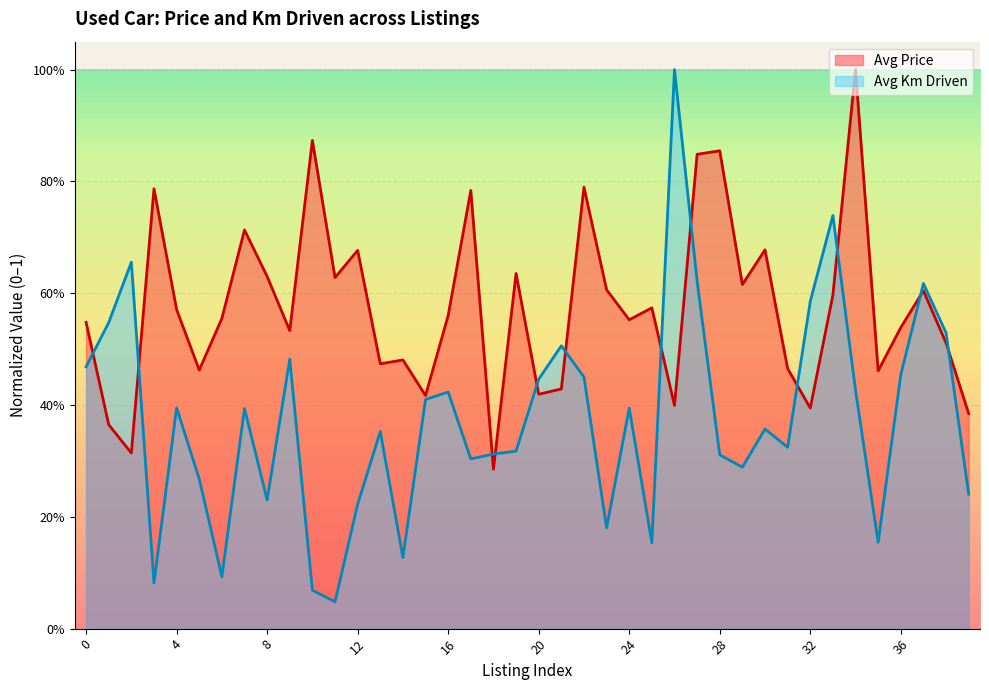

What are all the series names shown in the legend?

Avg Price, Avg Km Driven